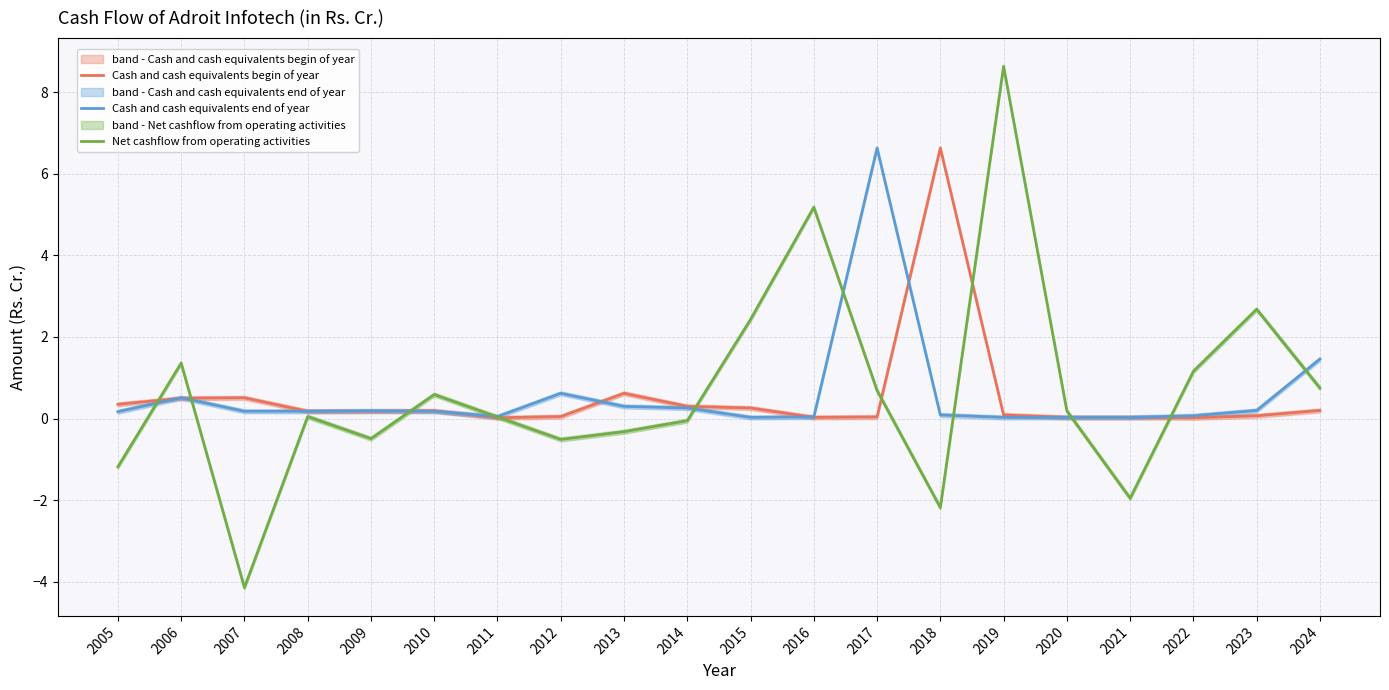

Reading right to left, extract all data points from this chart.

Cash and cash equivalents begin of year: 0.2	0.1	0.0	0.0	0.0	0.1	6.6	0.0	0.0	0.3	0.3	0.6	0.1	0.0	0.2	0.2	0.2	0.5	0.5	0.3
Cash and cash equivalents end of year: 1.5	0.2	0.1	0.0	0.0	0.0	0.1	6.6	0.0	0.0	0.3	0.3	0.6	0.1	0.2	0.2	0.2	0.2	0.5	0.2
Net cashflow from operating activities: 0.8	2.7	1.2	-1.9	0.2	8.6	-2.2	0.7	5.2	2.4	-0.1	-0.3	-0.5	0.0	0.6	-0.5	0.1	-4.1	1.4	-1.2